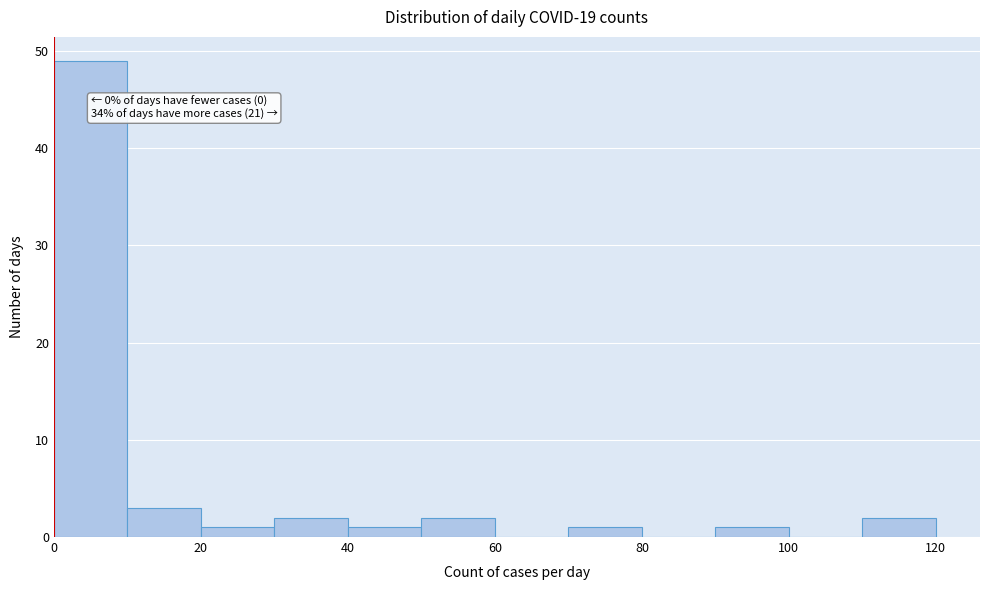

Which range on the x-axis has the tallest bar?

0 to 10